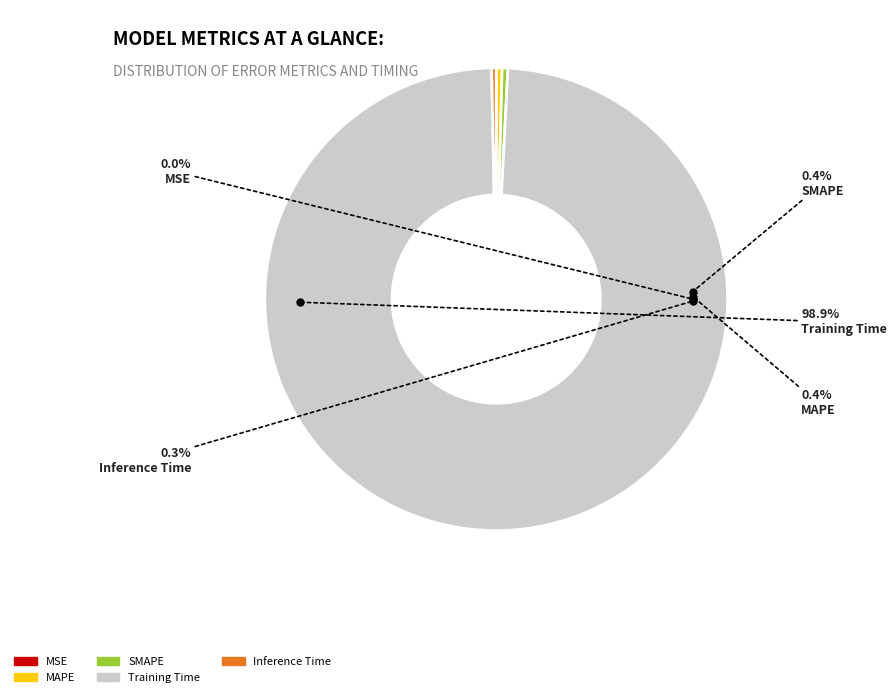

The MSE slice represents 0% of the pie. True or false?

True